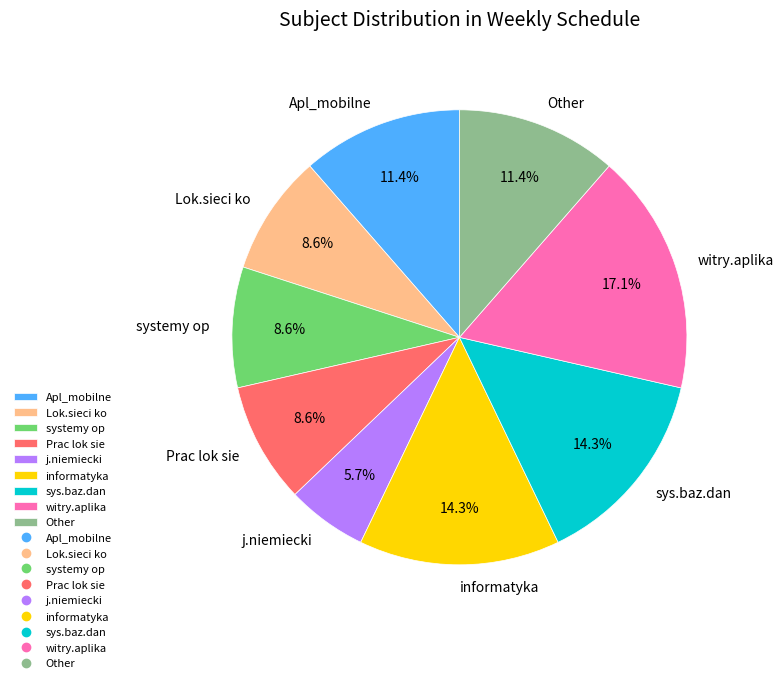

What portion of the pie excludes Prac lok sie?

91.4%